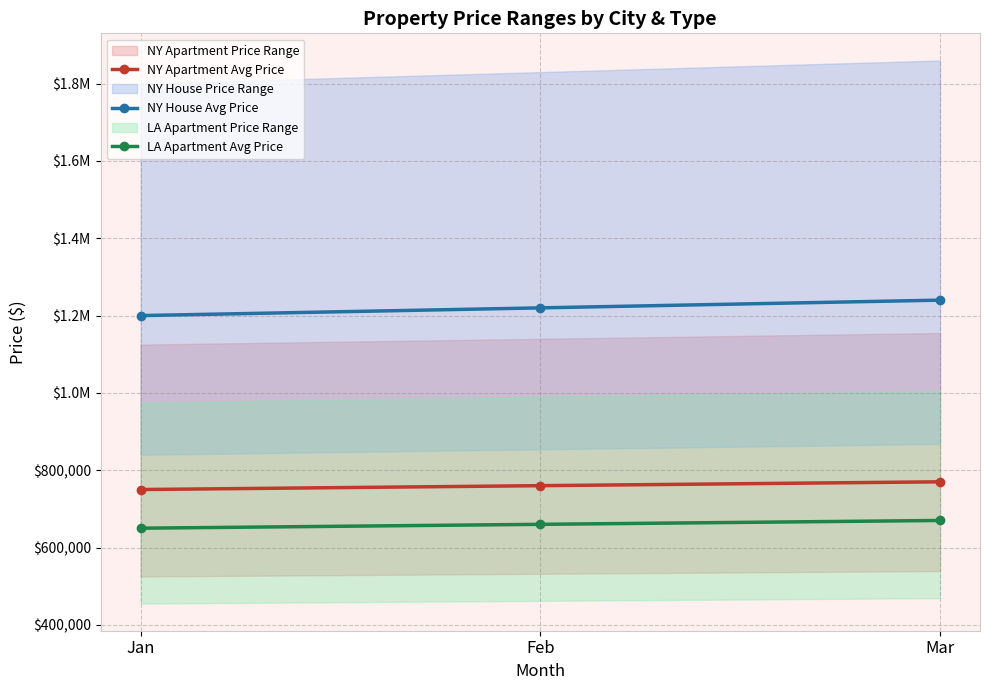

Which series has the largest range (max minus min)?

NY House Avg Price